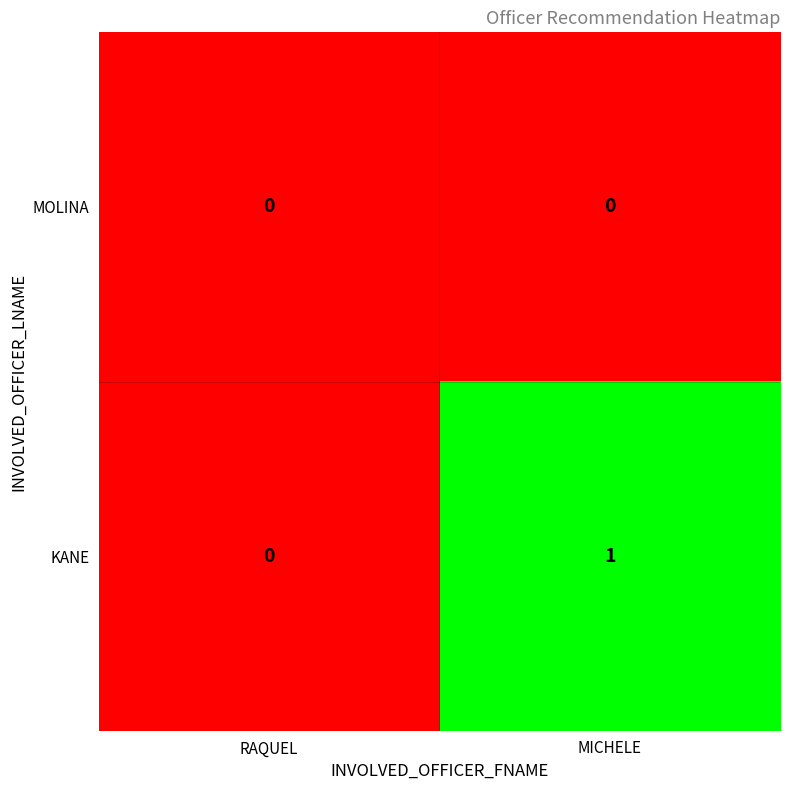

The KANE series shows 0 at MICHELE. True or false?

False